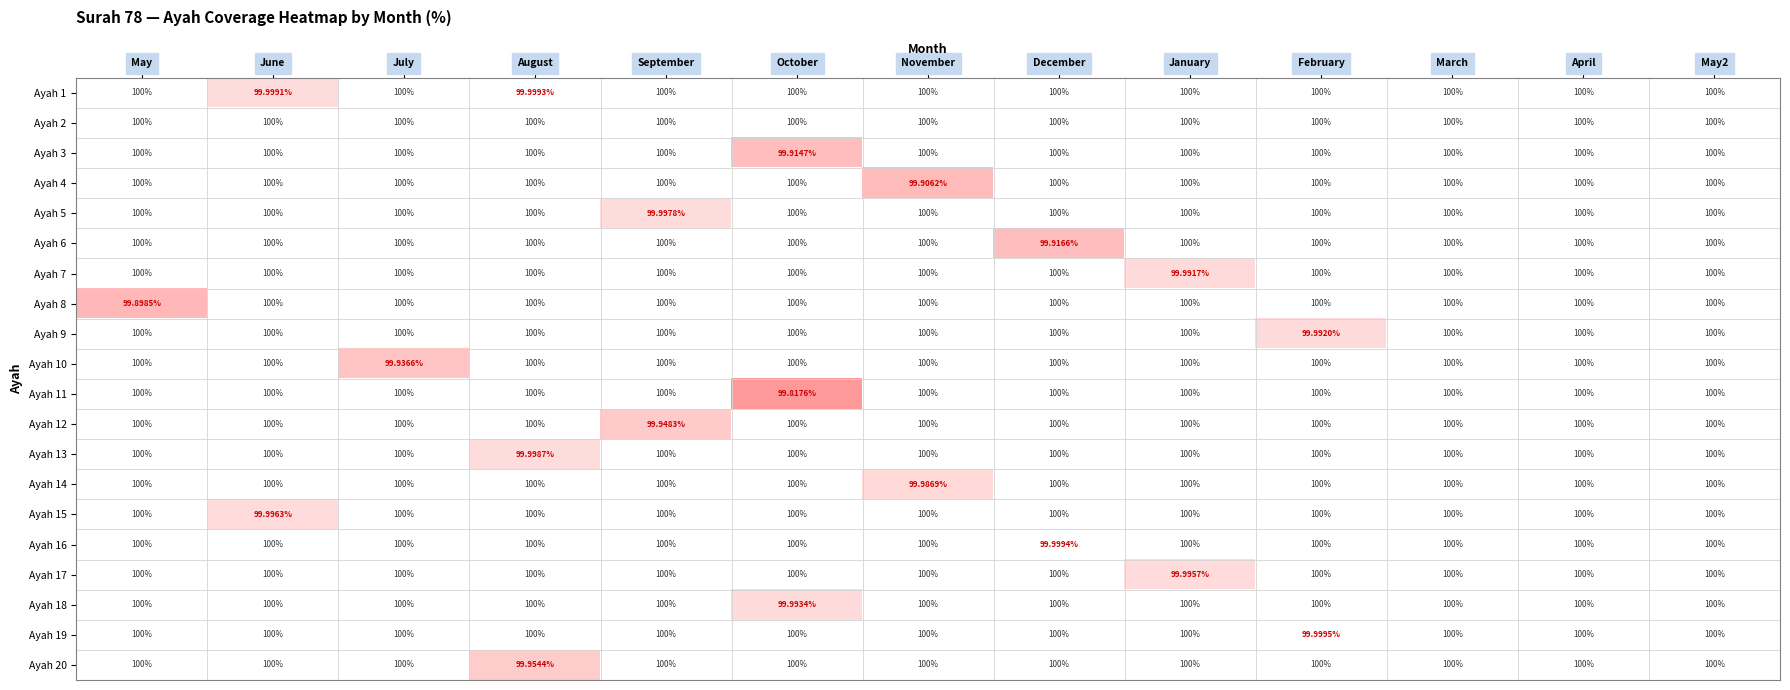

Where is Ayah 13 nearest to the value 99?

August